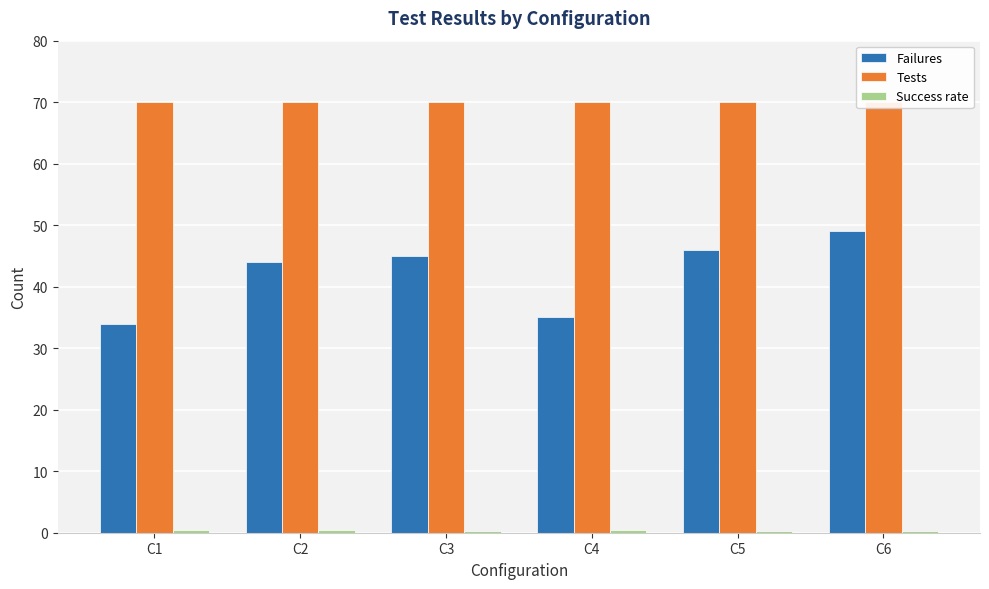

What is the greatest value displayed?

70.0